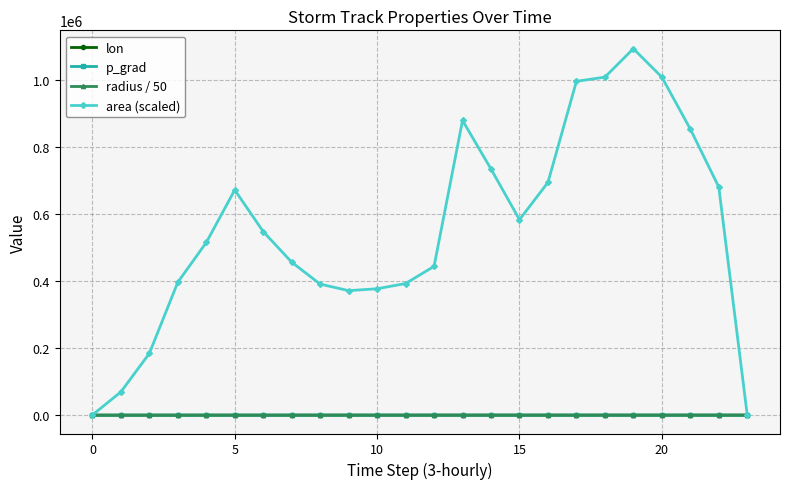

What is the value of the area (scaled) point at the 10th from the left?

371875.0